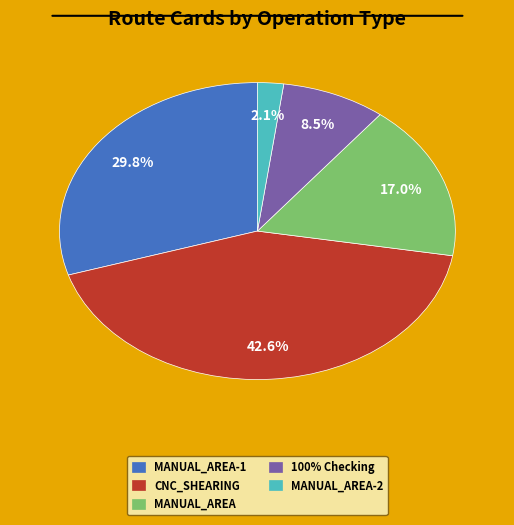

Is there a majority slice in this chart?

No